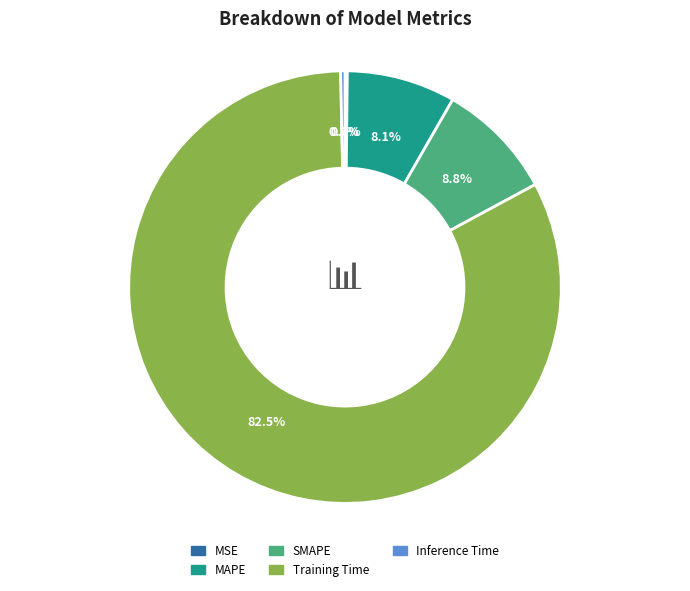

What is the ratio of the value at SMAPE to the value at Training Time?

0.1